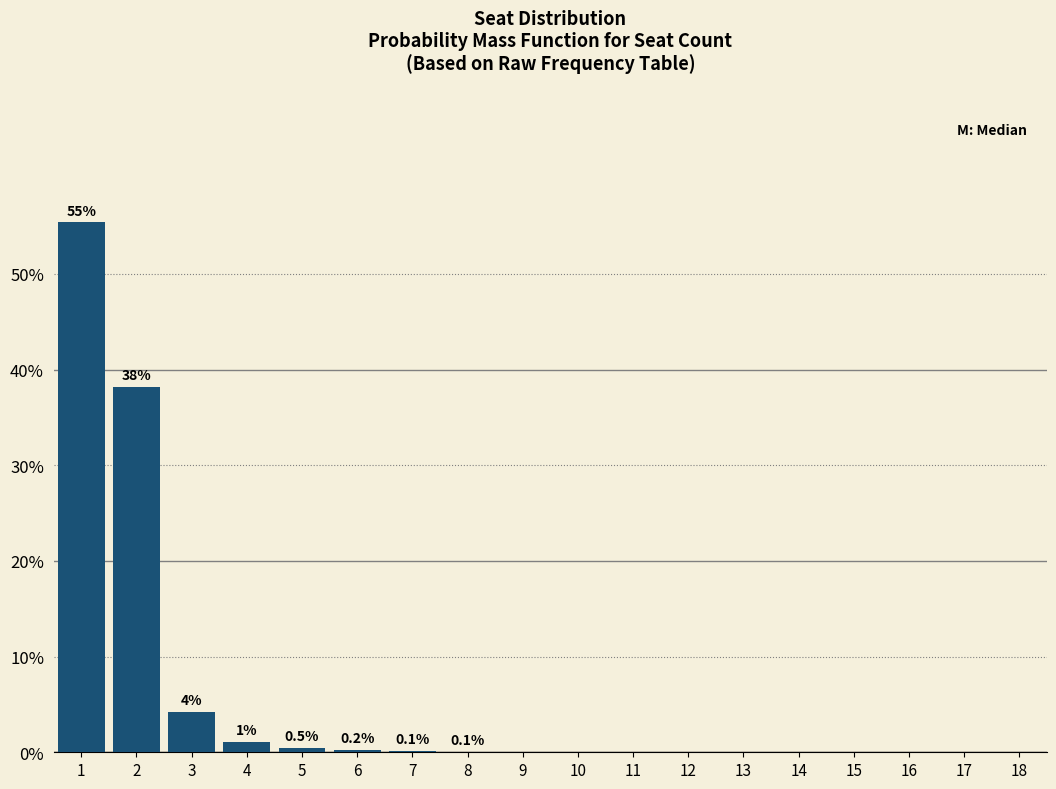

What is the maximum value shown in the chart?

55.4